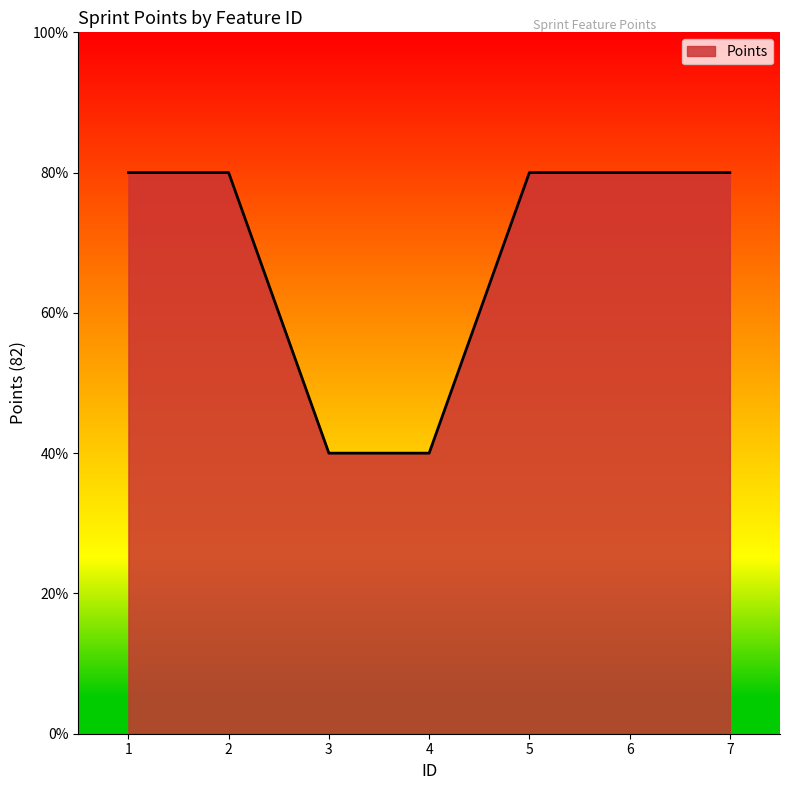

List the labels in order of value, largest first.

1, 2, 5, 6, 7, 3, 4